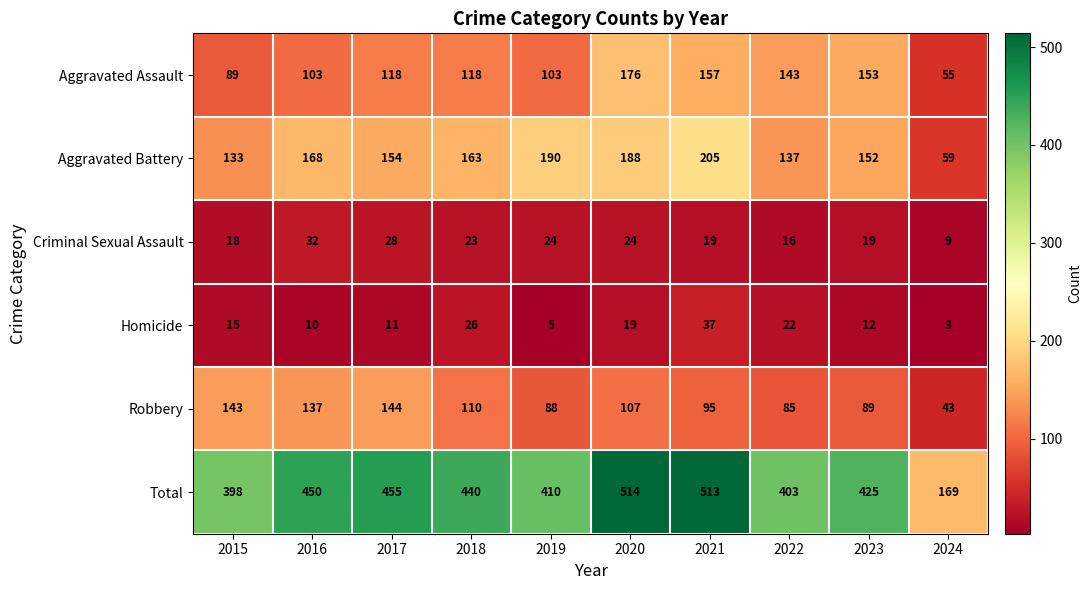

The Total series shows 425 at 2023. True or false?

True